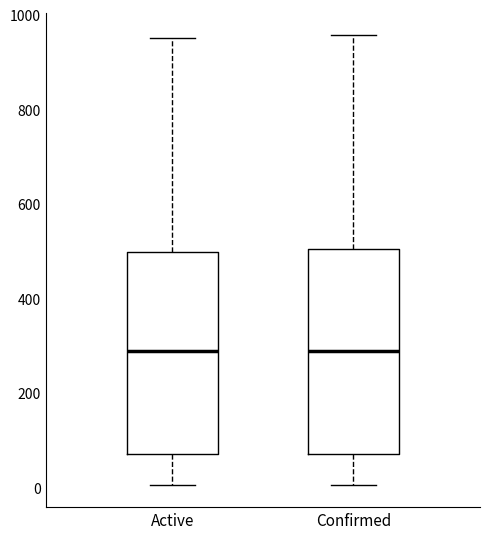

Reading left to right, transcribe this box plot: for each box, give where its median line is, the range the box spans, and where its two whiskers end, as read against the y-axis. The values are not printed on the chart, so give them approximately, as read against the axis.

Active: median 280, box 80 to 500, whiskers 0 to 960
Confirmed: median 280, box 80 to 500, whiskers 0 to 960